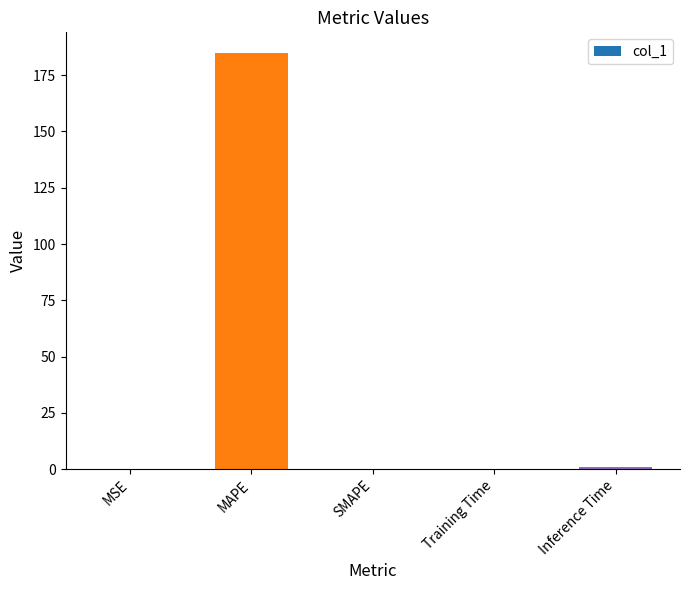

What is the sum of all values?

185.9